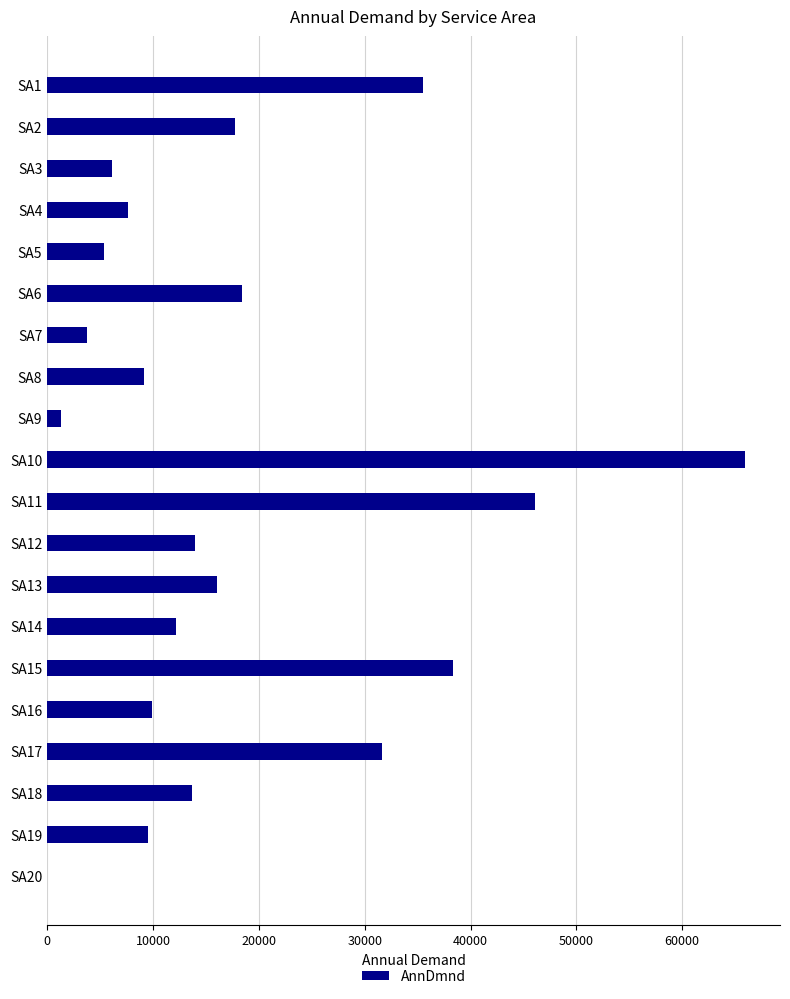

Which has a higher value, SA14 or SA12?

SA12